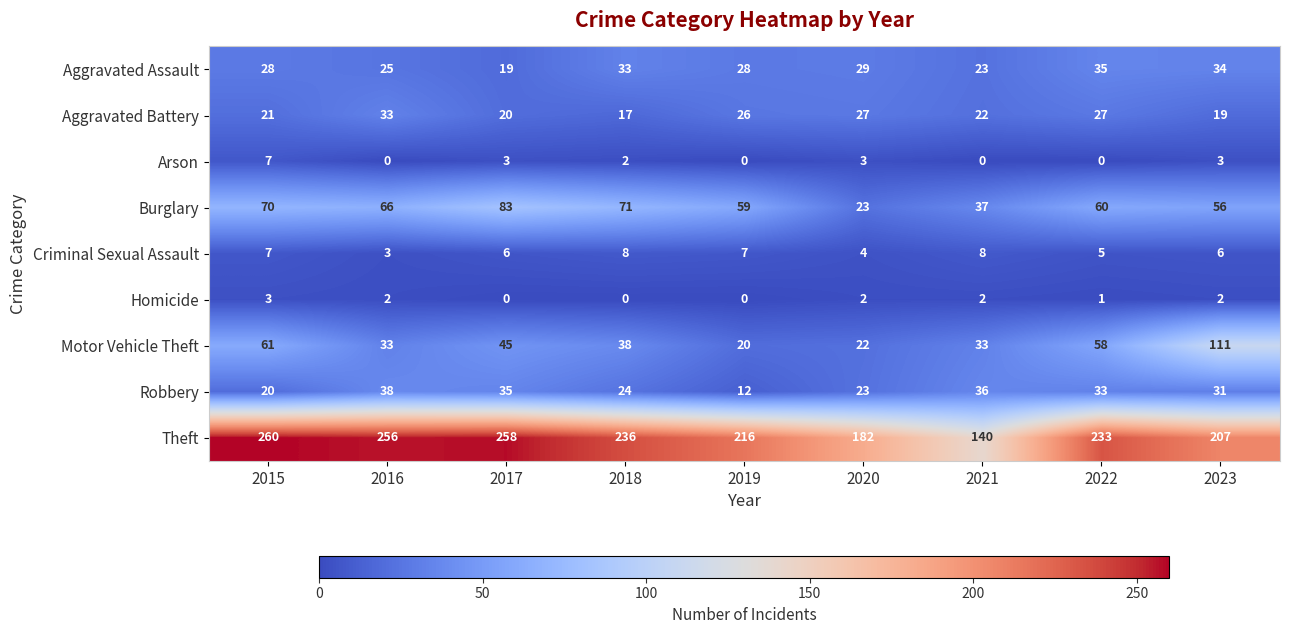

At how many categories does at least one series exceed 240?

3